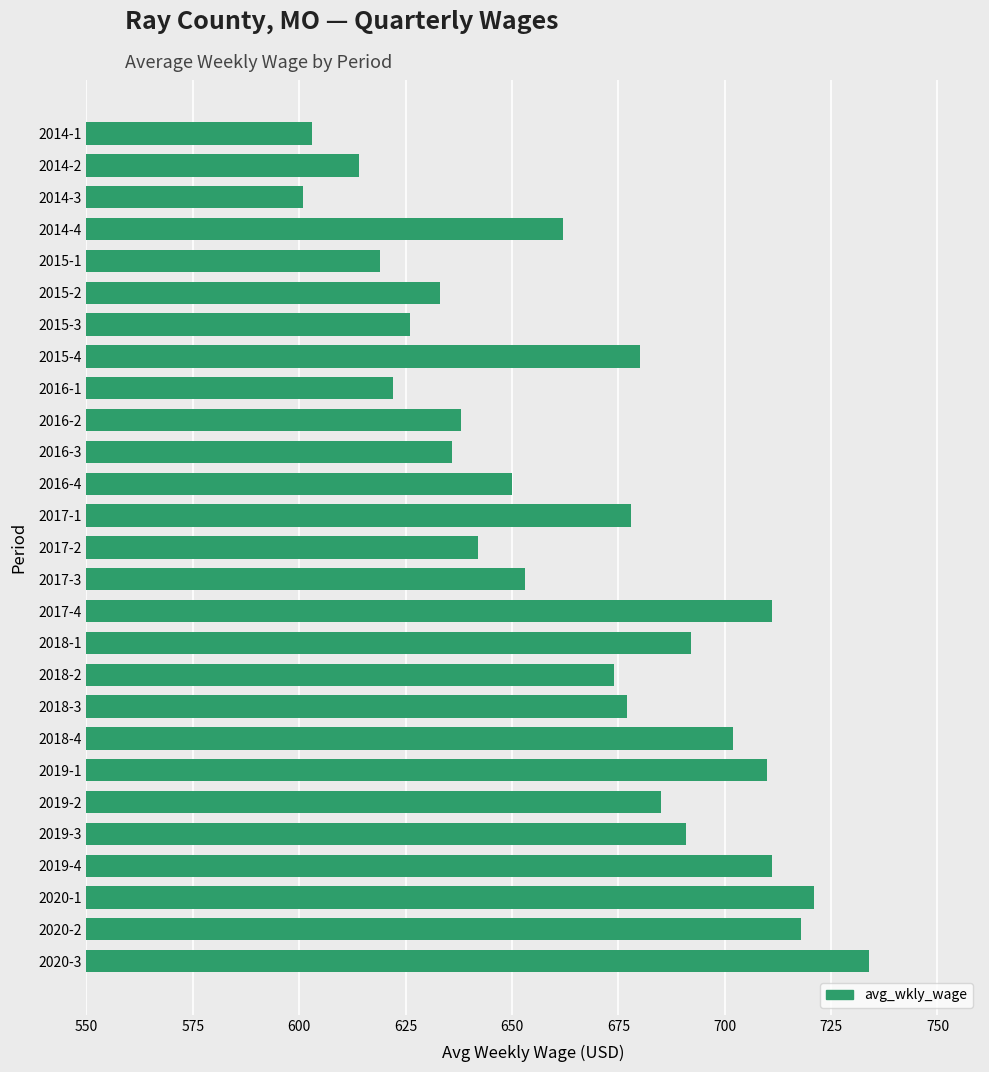

What is the minimum value shown in the chart?

601